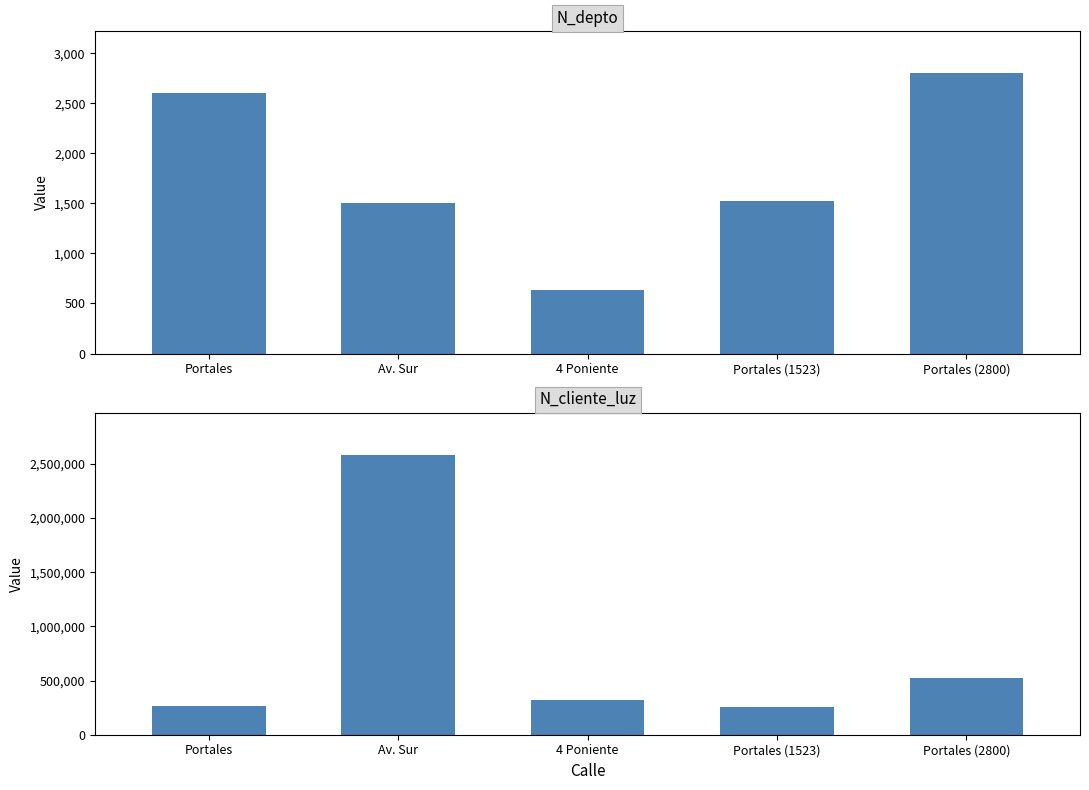

The N_cliente_luz series shows 113518 at Portales (1523). True or false?

False